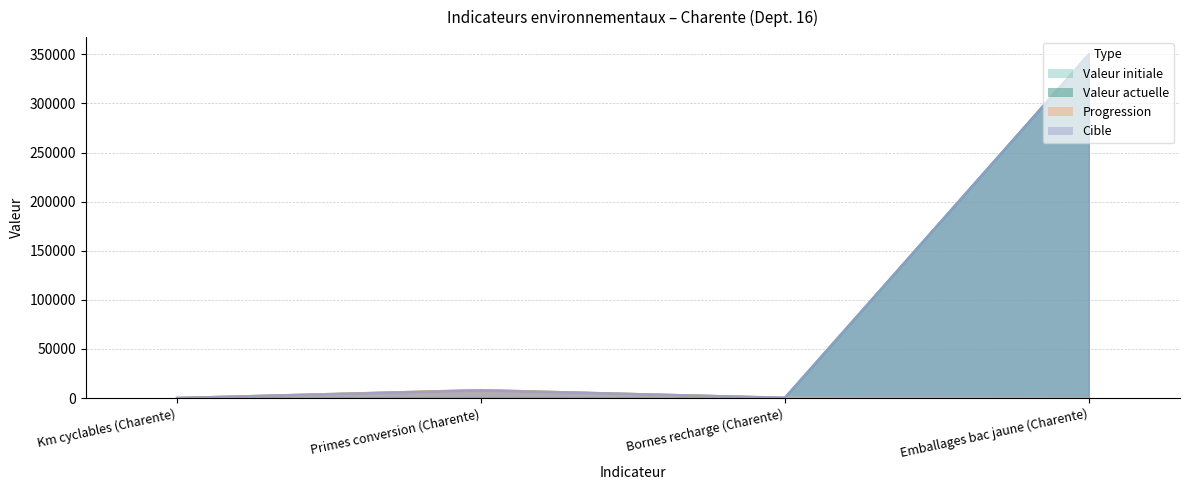

Reading left to right, list all the values displayed in this chart.

valeur_initiale: Km cyclables (Charente)=109	Primes conversion (Charente)=0	Bornes recharge (Charente)=0	Emballages bac jaune (Charente)=350000
valeur_actuelle: Km cyclables (Charente)=183	Primes conversion (Charente)=8195	Bornes recharge (Charente)=303	Emballages bac jaune (Charente)=350000
progression: Km cyclables (Charente)=74	Primes conversion (Charente)=8195	Bornes recharge (Charente)=303	Emballages bac jaune (Charente)=0
cible: Km cyclables (Charente)=164	Primes conversion (Charente)=7768	Bornes recharge (Charente)=518	Emballages bac jaune (Charente)=350000